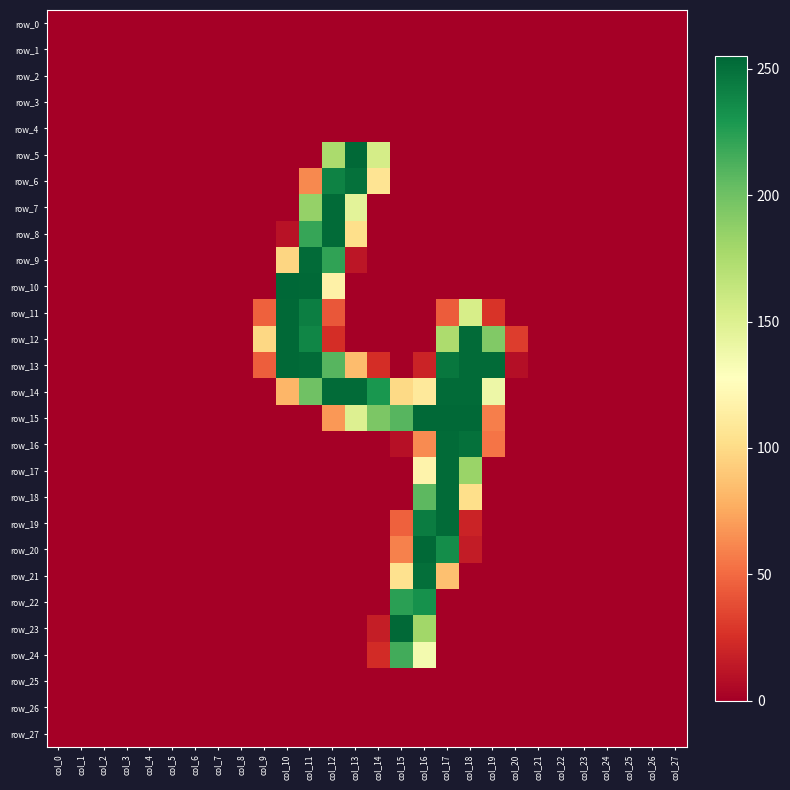

Reading left to right, what are all the values shown in this chart?

row_0: col_0=0	col_1=0	col_2=0	col_3=0	col_4=0	col_5=0	col_6=0	col_7=0	col_8=0	col_9=0	col_10=0	col_11=0	col_12=0	col_13=0	col_14=0	col_15=0	col_16=0	col_17=0	col_18=0	col_19=0	col_20=0	col_21=0	col_22=0	col_23=0	col_24=0	col_25=0	col_26=0	col_27=0
row_1: col_0=0	col_1=0	col_2=0	col_3=0	col_4=0	col_5=0	col_6=0	col_7=0	col_8=0	col_9=0	col_10=0	col_11=0	col_12=0	col_13=0	col_14=0	col_15=0	col_16=0	col_17=0	col_18=0	col_19=0	col_20=0	col_21=0	col_22=0	col_23=0	col_24=0	col_25=0	col_26=0	col_27=0
row_2: col_0=0	col_1=0	col_2=0	col_3=0	col_4=0	col_5=0	col_6=0	col_7=0	col_8=0	col_9=0	col_10=0	col_11=0	col_12=0	col_13=0	col_14=0	col_15=0	col_16=0	col_17=0	col_18=0	col_19=0	col_20=0	col_21=0	col_22=0	col_23=0	col_24=0	col_25=0	col_26=0	col_27=0
row_3: col_0=0	col_1=0	col_2=0	col_3=0	col_4=0	col_5=0	col_6=0	col_7=0	col_8=0	col_9=0	col_10=0	col_11=0	col_12=0	col_13=0	col_14=0	col_15=0	col_16=0	col_17=0	col_18=0	col_19=0	col_20=0	col_21=0	col_22=0	col_23=0	col_24=0	col_25=0	col_26=0	col_27=0
row_4: col_0=0	col_1=0	col_2=0	col_3=0	col_4=0	col_5=0	col_6=0	col_7=0	col_8=0	col_9=0	col_10=0	col_11=0	col_12=0	col_13=0	col_14=0	col_15=0	col_16=0	col_17=0	col_18=0	col_19=0	col_20=0	col_21=0	col_22=0	col_23=0	col_24=0	col_25=0	col_26=0	col_27=0
row_5: col_0=0	col_1=0	col_2=0	col_3=0	col_4=0	col_5=0	col_6=0	col_7=0	col_8=0	col_9=0	col_10=0	col_11=0	col_12=176	col_13=254	col_14=155	col_15=0	col_16=0	col_17=0	col_18=0	col_19=0	col_20=0	col_21=0	col_22=0	col_23=0	col_24=0	col_25=0	col_26=0	col_27=0
row_6: col_0=0	col_1=0	col_2=0	col_3=0	col_4=0	col_5=0	col_6=0	col_7=0	col_8=0	col_9=0	col_10=0	col_11=62	col_12=241	col_13=250	col_14=106	col_15=0	col_16=0	col_17=0	col_18=0	col_19=0	col_20=0	col_21=0	col_22=0	col_23=0	col_24=0	col_25=0	col_26=0	col_27=0
row_7: col_0=0	col_1=0	col_2=0	col_3=0	col_4=0	col_5=0	col_6=0	col_7=0	col_8=0	col_9=0	col_10=0	col_11=185	col_12=253	col_13=146	col_14=0	col_15=0	col_16=0	col_17=0	col_18=0	col_19=0	col_20=0	col_21=0	col_22=0	col_23=0	col_24=0	col_25=0	col_26=0	col_27=0
row_8: col_0=0	col_1=0	col_2=0	col_3=0	col_4=0	col_5=0	col_6=0	col_7=0	col_8=0	col_9=0	col_10=10	col_11=220	col_12=253	col_13=102	col_14=0	col_15=0	col_16=0	col_17=0	col_18=0	col_19=0	col_20=0	col_21=0	col_22=0	col_23=0	col_24=0	col_25=0	col_26=0	col_27=0
row_9: col_0=0	col_1=0	col_2=0	col_3=0	col_4=0	col_5=0	col_6=0	col_7=0	col_8=0	col_9=0	col_10=97	col_11=253	col_12=222	col_13=12	col_14=0	col_15=0	col_16=0	col_17=0	col_18=0	col_19=0	col_20=0	col_21=0	col_22=0	col_23=0	col_24=0	col_25=0	col_26=0	col_27=0
row_10: col_0=0	col_1=0	col_2=0	col_3=0	col_4=0	col_5=0	col_6=0	col_7=0	col_8=0	col_9=0	col_10=255	col_11=254	col_12=116	col_13=0	col_14=0	col_15=0	col_16=0	col_17=0	col_18=0	col_19=0	col_20=0	col_21=0	col_22=0	col_23=0	col_24=0	col_25=0	col_26=0	col_27=0
row_11: col_0=0	col_1=0	col_2=0	col_3=0	col_4=0	col_5=0	col_6=0	col_7=0	col_8=0	col_9=46	col_10=254	col_11=243	col_12=42	col_13=0	col_14=0	col_15=0	col_16=0	col_17=44	col_18=154	col_19=27	col_20=0	col_21=0	col_22=0	col_23=0	col_24=0	col_25=0	col_26=0	col_27=0
row_12: col_0=0	col_1=0	col_2=0	col_3=0	col_4=0	col_5=0	col_6=0	col_7=0	col_8=0	col_9=98	col_10=254	col_11=239	col_12=24	col_13=0	col_14=0	col_15=0	col_16=0	col_17=175	col_18=253	col_19=193	col_20=31	col_21=0	col_22=0	col_23=0	col_24=0	col_25=0	col_26=0	col_27=0
row_13: col_0=0	col_1=0	col_2=0	col_3=0	col_4=0	col_5=0	col_6=0	col_7=0	col_8=0	col_9=45	col_10=254	col_11=253	col_12=209	col_13=84	col_14=24	col_15=0	col_16=19	col_17=247	col_18=253	col_19=253	col_20=8	col_21=0	col_22=0	col_23=0	col_24=0	col_25=0	col_26=0	col_27=0
row_14: col_0=0	col_1=0	col_2=0	col_3=0	col_4=0	col_5=0	col_6=0	col_7=0	col_8=0	col_9=0	col_10=81	col_11=200	col_12=253	col_13=253	col_14=230	col_15=99	col_16=110	col_17=253	col_18=253	col_19=139	col_20=0	col_21=0	col_22=0	col_23=0	col_24=0	col_25=0	col_26=0	col_27=0
row_15: col_0=0	col_1=0	col_2=0	col_3=0	col_4=0	col_5=0	col_6=0	col_7=0	col_8=0	col_9=0	col_10=0	col_11=0	col_12=68	col_13=150	col_14=195	col_15=209	col_16=254	col_17=254	col_18=254	col_19=58	col_20=0	col_21=0	col_22=0	col_23=0	col_24=0	col_25=0	col_26=0	col_27=0
row_16: col_0=0	col_1=0	col_2=0	col_3=0	col_4=0	col_5=0	col_6=0	col_7=0	col_8=0	col_9=0	col_10=0	col_11=0	col_12=0	col_13=0	col_14=0	col_15=9	col_16=63	col_17=253	col_18=250	col_19=54	col_20=0	col_21=0	col_22=0	col_23=0	col_24=0	col_25=0	col_26=0	col_27=0
row_17: col_0=0	col_1=0	col_2=0	col_3=0	col_4=0	col_5=0	col_6=0	col_7=0	col_8=0	col_9=0	col_10=0	col_11=0	col_12=0	col_13=0	col_14=0	col_15=0	col_16=118	col_17=253	col_18=183	col_19=0	col_20=0	col_21=0	col_22=0	col_23=0	col_24=0	col_25=0	col_26=0	col_27=0
row_18: col_0=0	col_1=0	col_2=0	col_3=0	col_4=0	col_5=0	col_6=0	col_7=0	col_8=0	col_9=0	col_10=0	col_11=0	col_12=0	col_13=0	col_14=0	col_15=0	col_16=207	col_17=253	col_18=102	col_19=0	col_20=0	col_21=0	col_22=0	col_23=0	col_24=0	col_25=0	col_26=0	col_27=0
row_19: col_0=0	col_1=0	col_2=0	col_3=0	col_4=0	col_5=0	col_6=0	col_7=0	col_8=0	col_9=0	col_10=0	col_11=0	col_12=0	col_13=0	col_14=0	col_15=46	col_16=244	col_17=253	col_18=19	col_19=0	col_20=0	col_21=0	col_22=0	col_23=0	col_24=0	col_25=0	col_26=0	col_27=0
row_20: col_0=0	col_1=0	col_2=0	col_3=0	col_4=0	col_5=0	col_6=0	col_7=0	col_8=0	col_9=0	col_10=0	col_11=0	col_12=0	col_13=0	col_14=0	col_15=59	col_16=254	col_17=235	col_18=15	col_19=0	col_20=0	col_21=0	col_22=0	col_23=0	col_24=0	col_25=0	col_26=0	col_27=0
row_21: col_0=0	col_1=0	col_2=0	col_3=0	col_4=0	col_5=0	col_6=0	col_7=0	col_8=0	col_9=0	col_10=0	col_11=0	col_12=0	col_13=0	col_14=0	col_15=104	col_16=251	col_17=86	col_18=0	col_19=0	col_20=0	col_21=0	col_22=0	col_23=0	col_24=0	col_25=0	col_26=0	col_27=0
row_22: col_0=0	col_1=0	col_2=0	col_3=0	col_4=0	col_5=0	col_6=0	col_7=0	col_8=0	col_9=0	col_10=0	col_11=0	col_12=0	col_13=0	col_14=0	col_15=224	col_16=233	col_17=0	col_18=0	col_19=0	col_20=0	col_21=0	col_22=0	col_23=0	col_24=0	col_25=0	col_26=0	col_27=0
row_23: col_0=0	col_1=0	col_2=0	col_3=0	col_4=0	col_5=0	col_6=0	col_7=0	col_8=0	col_9=0	col_10=0	col_11=0	col_12=0	col_13=0	col_14=16	col_15=254	col_16=180	col_17=0	col_18=0	col_19=0	col_20=0	col_21=0	col_22=0	col_23=0	col_24=0	col_25=0	col_26=0	col_27=0
row_24: col_0=0	col_1=0	col_2=0	col_3=0	col_4=0	col_5=0	col_6=0	col_7=0	col_8=0	col_9=0	col_10=0	col_11=0	col_12=0	col_13=0	col_14=23	col_15=216	col_16=135	col_17=0	col_18=0	col_19=0	col_20=0	col_21=0	col_22=0	col_23=0	col_24=0	col_25=0	col_26=0	col_27=0
row_25: col_0=0	col_1=0	col_2=0	col_3=0	col_4=0	col_5=0	col_6=0	col_7=0	col_8=0	col_9=0	col_10=0	col_11=0	col_12=0	col_13=0	col_14=0	col_15=0	col_16=0	col_17=0	col_18=0	col_19=0	col_20=0	col_21=0	col_22=0	col_23=0	col_24=0	col_25=0	col_26=0	col_27=0
row_26: col_0=0	col_1=0	col_2=0	col_3=0	col_4=0	col_5=0	col_6=0	col_7=0	col_8=0	col_9=0	col_10=0	col_11=0	col_12=0	col_13=0	col_14=0	col_15=0	col_16=0	col_17=0	col_18=0	col_19=0	col_20=0	col_21=0	col_22=0	col_23=0	col_24=0	col_25=0	col_26=0	col_27=0
row_27: col_0=0	col_1=0	col_2=0	col_3=0	col_4=0	col_5=0	col_6=0	col_7=0	col_8=0	col_9=0	col_10=0	col_11=0	col_12=0	col_13=0	col_14=0	col_15=0	col_16=0	col_17=0	col_18=0	col_19=0	col_20=0	col_21=0	col_22=0	col_23=0	col_24=0	col_25=0	col_26=0	col_27=0